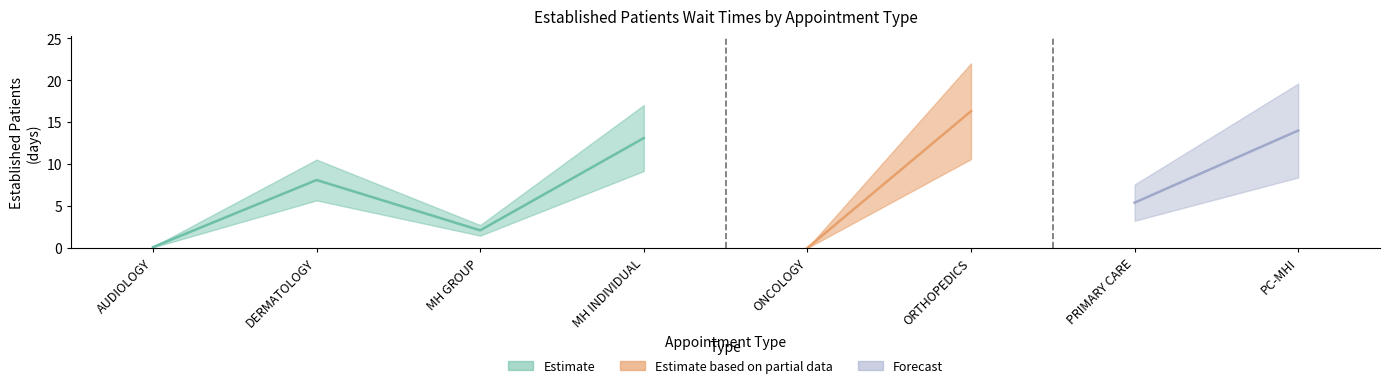

What is the value of the 8th point from the left?

14.0